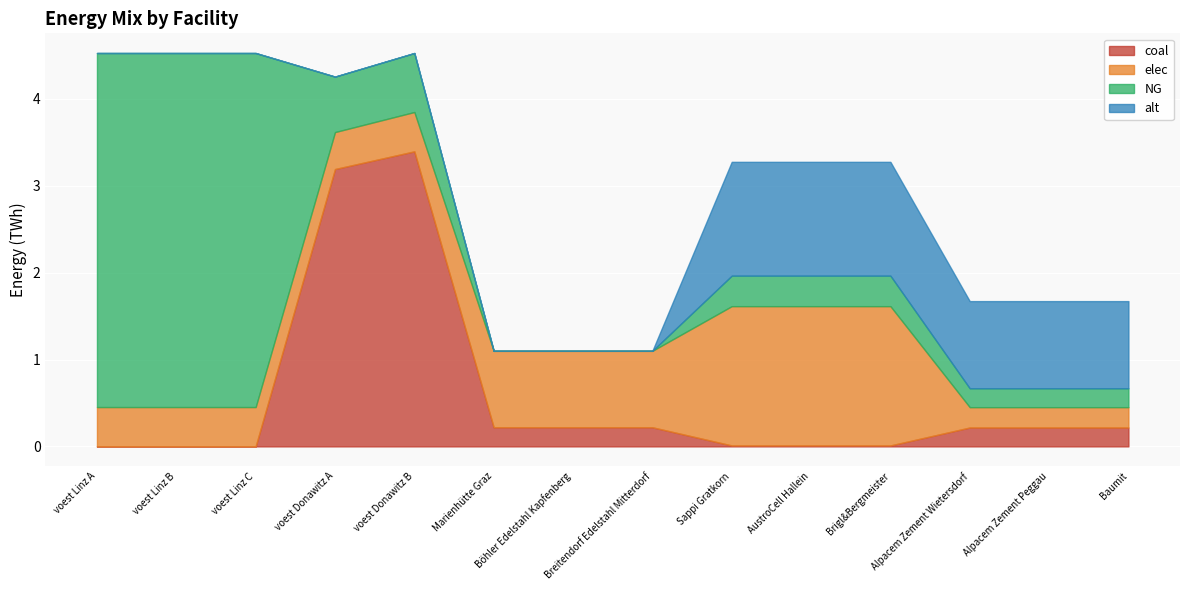

True or false: NG has more than 2 points higher than both neighbors.

False